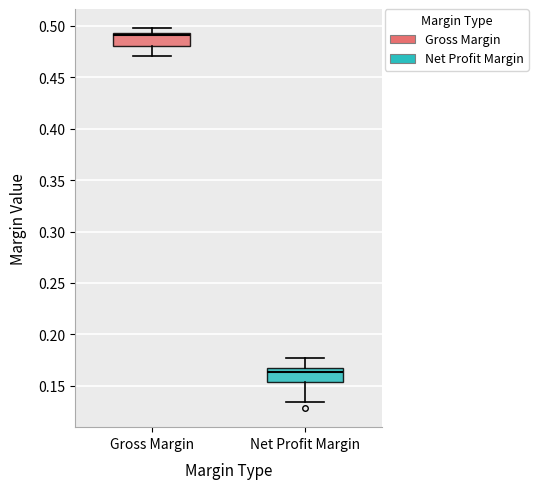

Where does the upper whisker of the box for Net Profit Margin end on the y-axis? The values are not printed on the chart, so give them approximately, as read against the axis.

0.175